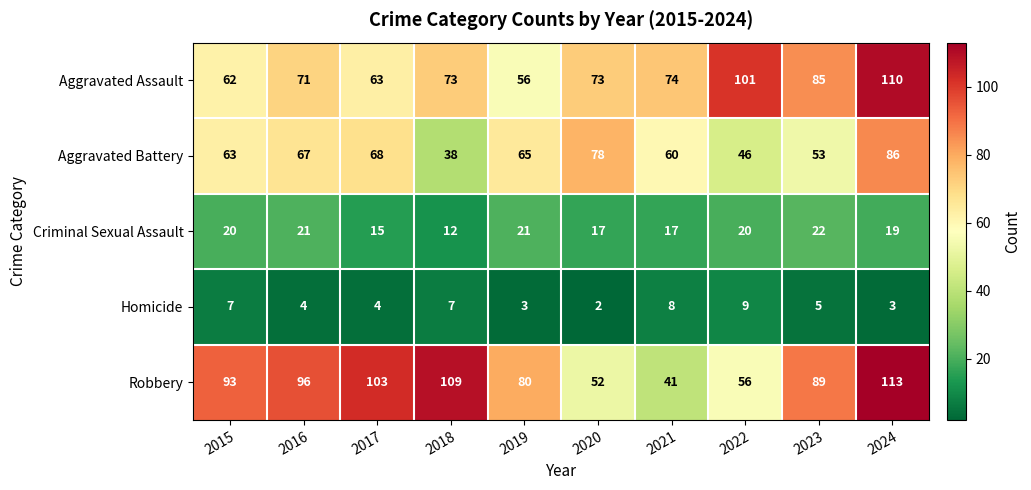

Count the Homicide values in the range 3 to 7.

7